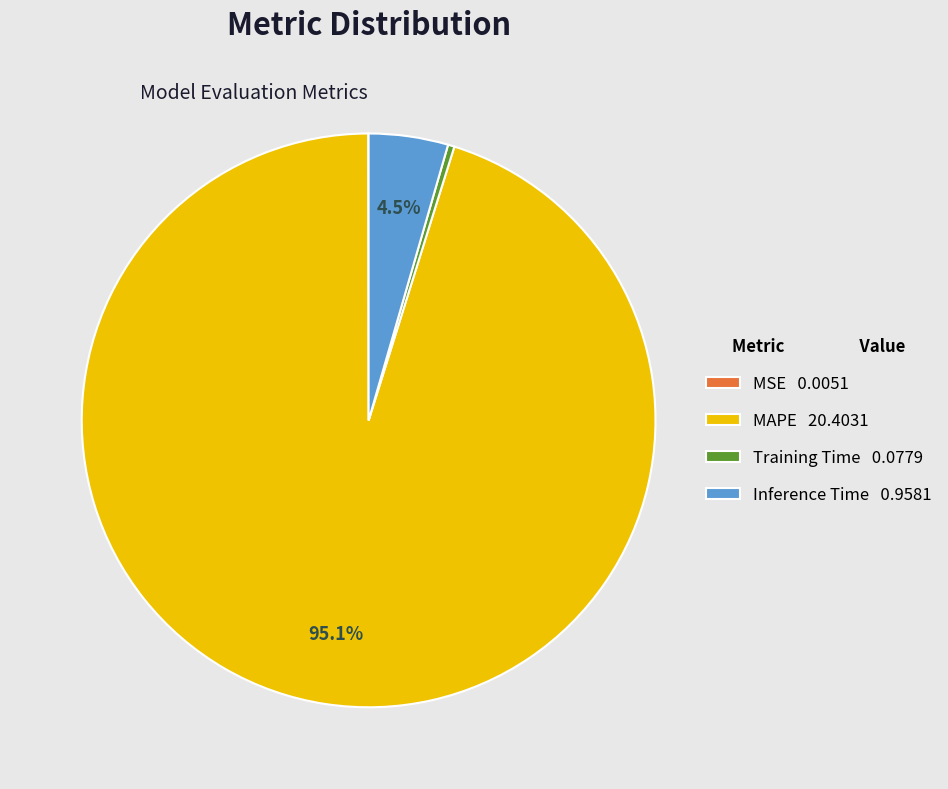

Do Inference Time 0.9581 and Training Time 0.0779 together represent more than half of the pie?

No